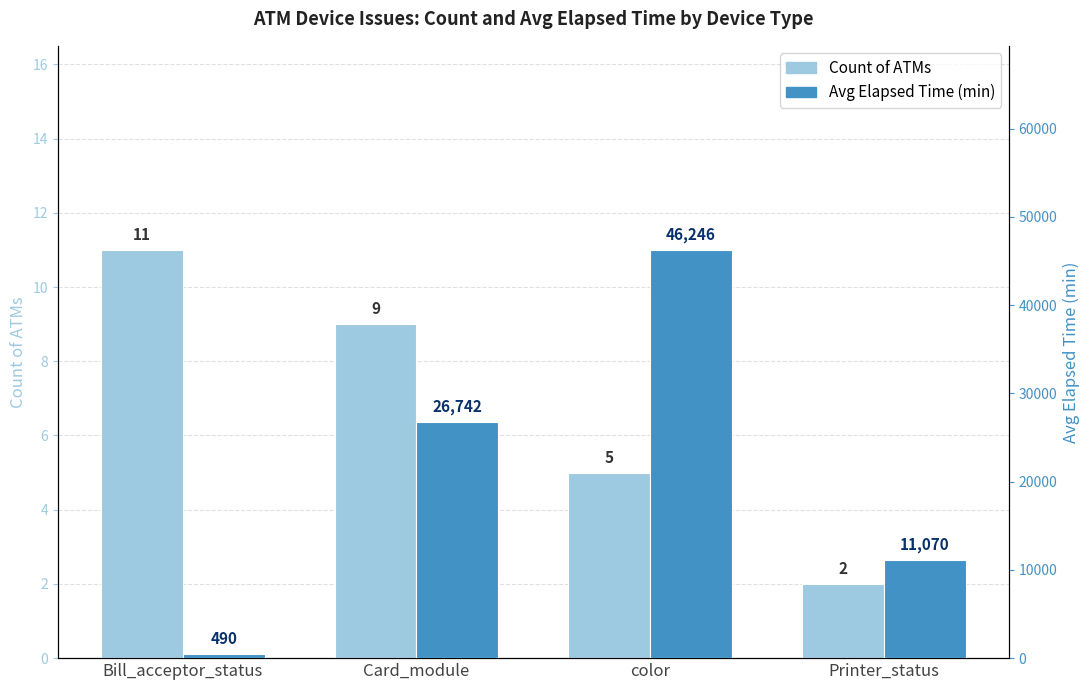

How many bars are there in total?

8